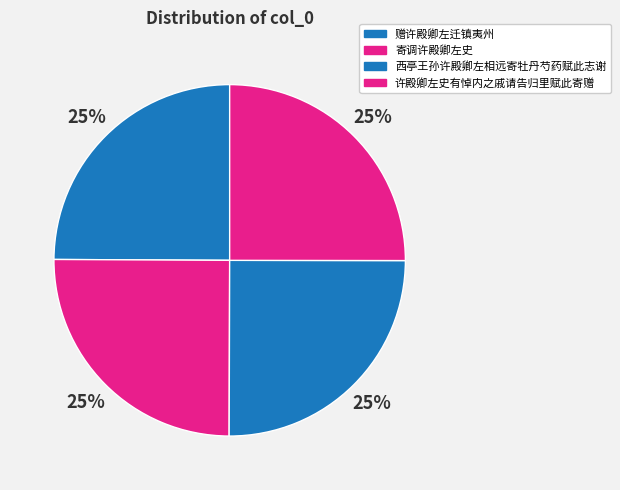

Does 西亭王孙许殿卿左相远寄牡丹芍药赋此志谢 represent more than half of the total?

No